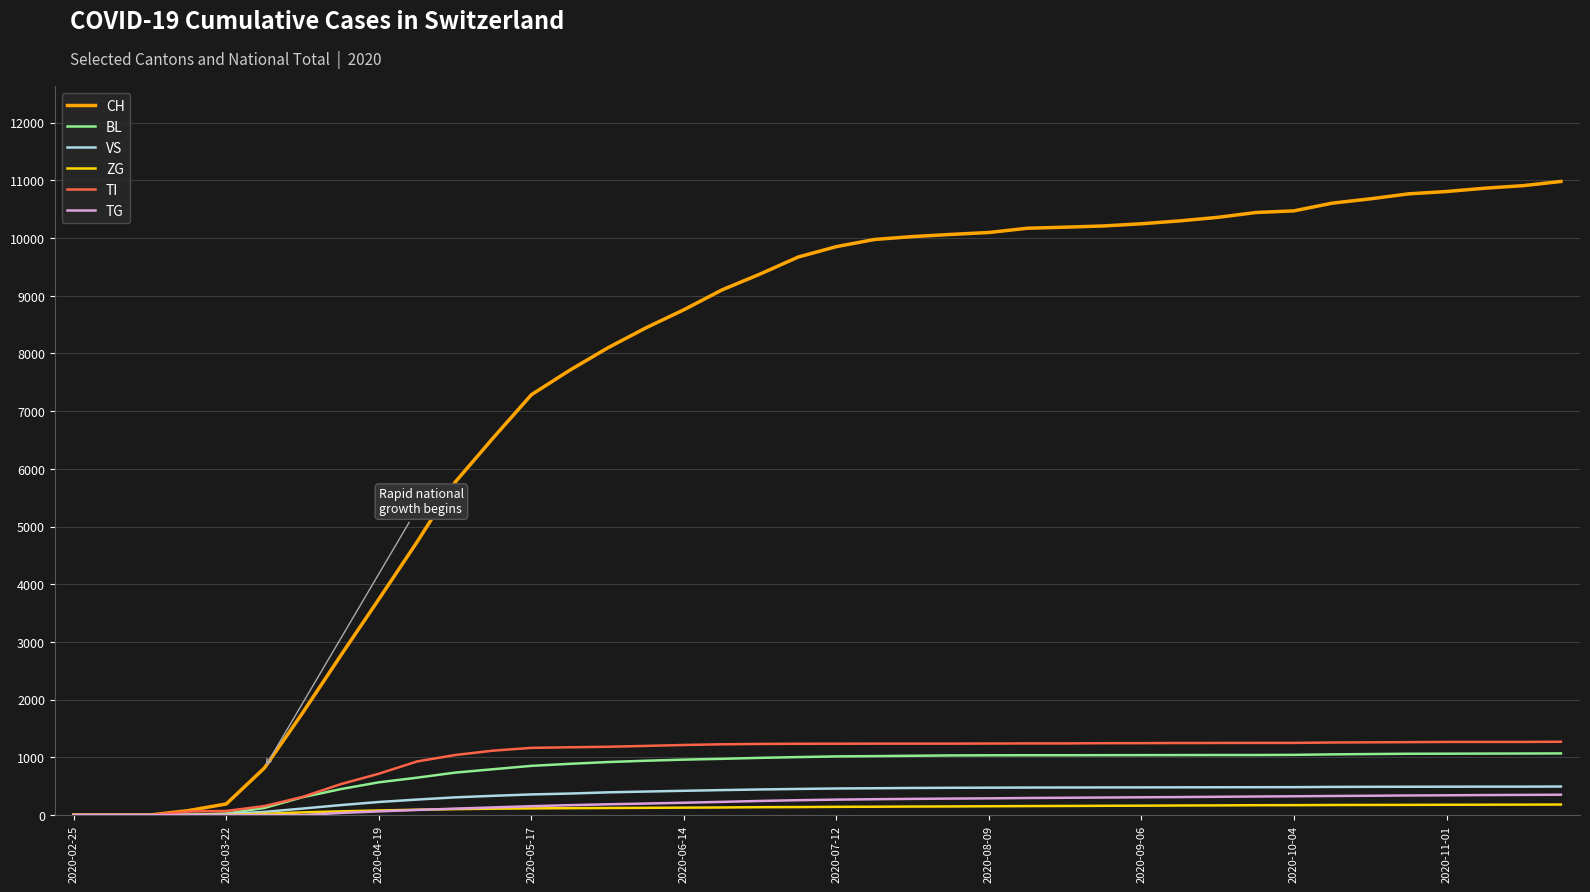

Rank the series by their maximum value, from lowest to highest.

ZG, TG, VS, BL, TI, CH